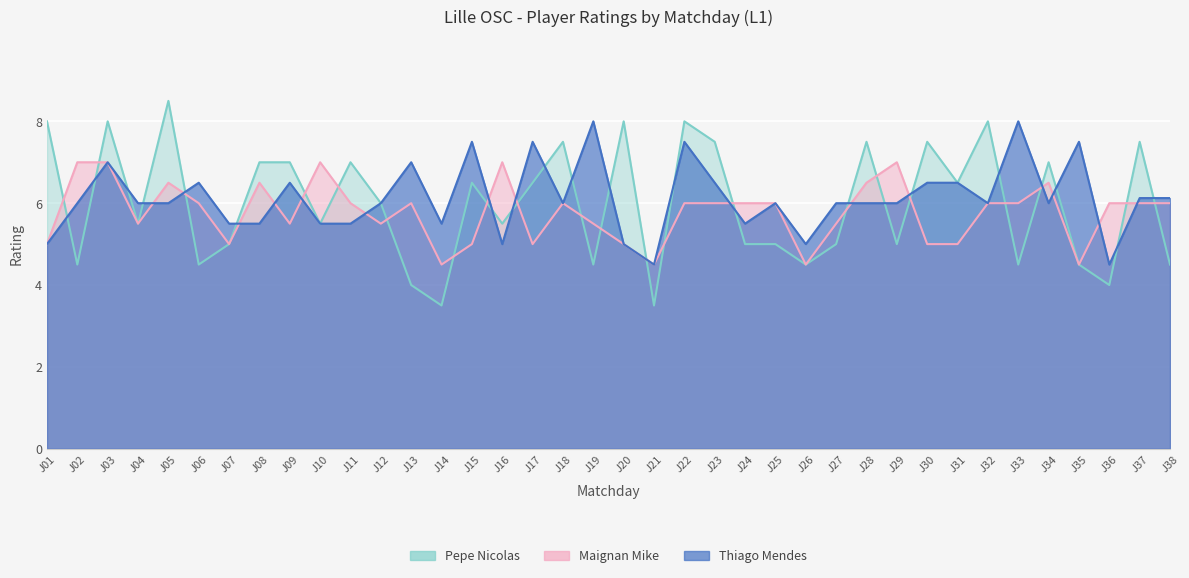

What is the difference between the maximum and minimum values in the Maignan Mike series?

2.5